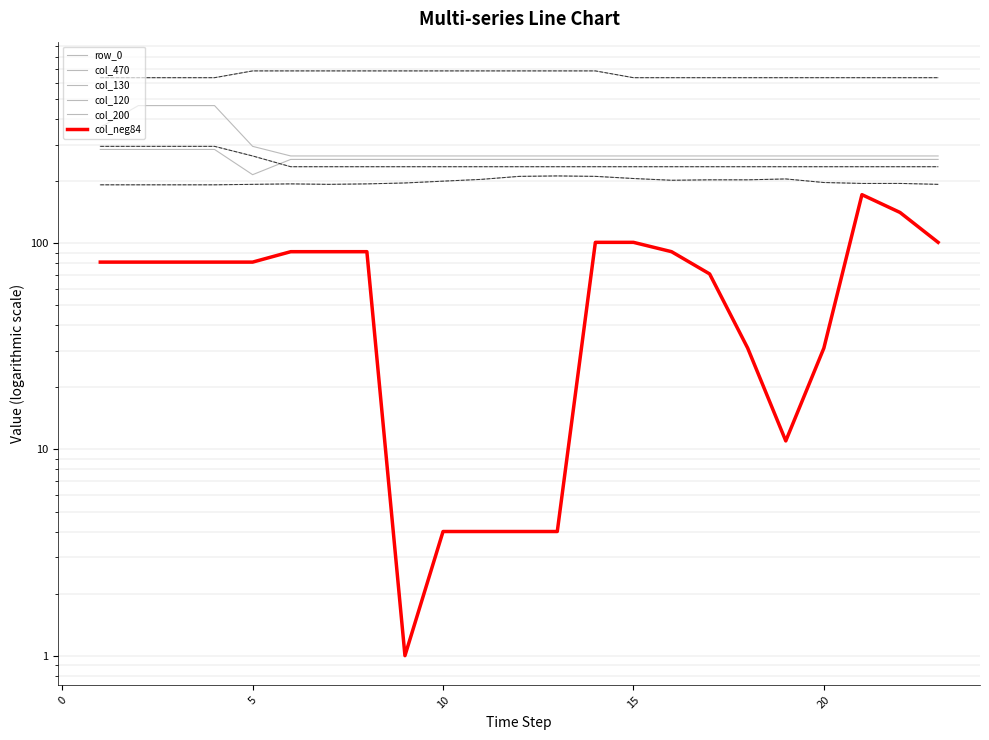

True or false: col_200 and col_neg84 cross at least once.

False